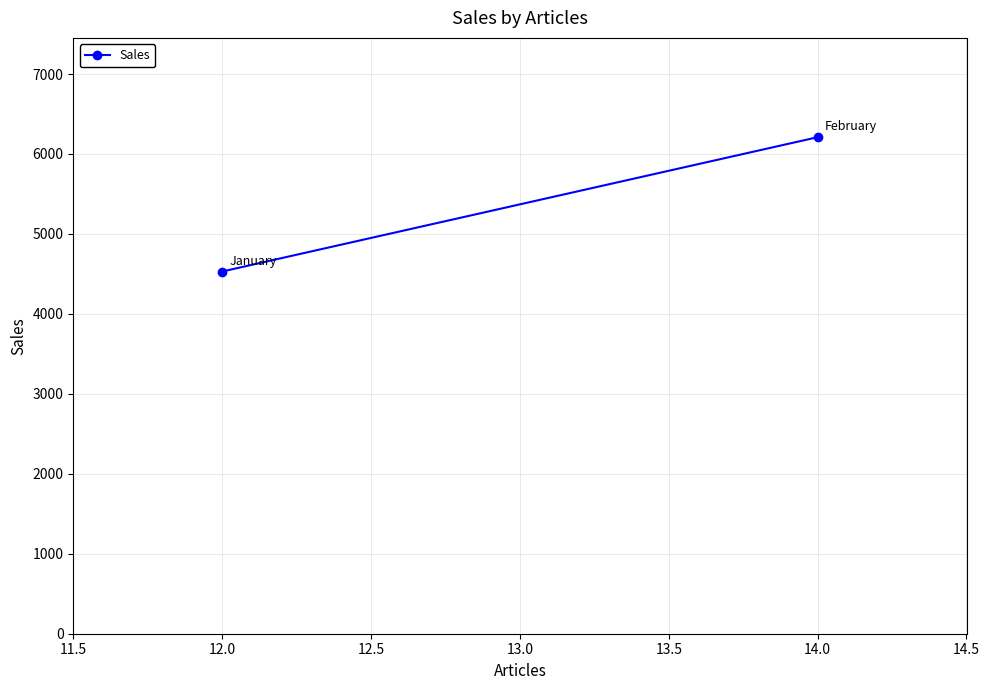

What is the value of the 2nd point from the left?

6210